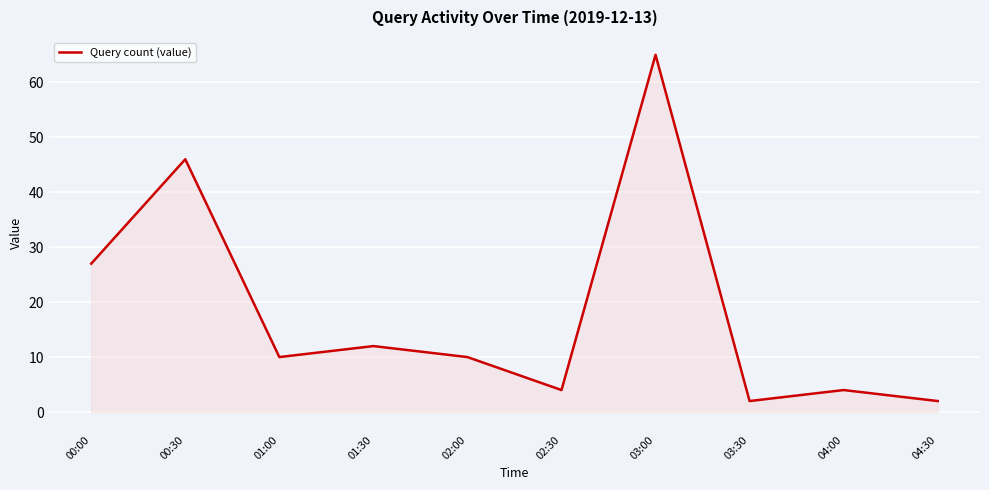

What is the difference between the maximum and minimum values?

63